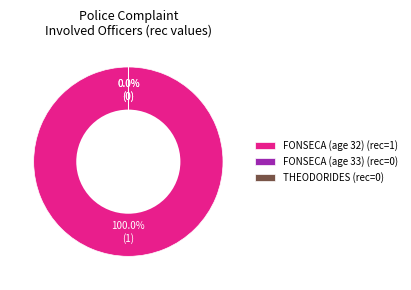

Is there any slice that represents more than half of the pie?

Yes